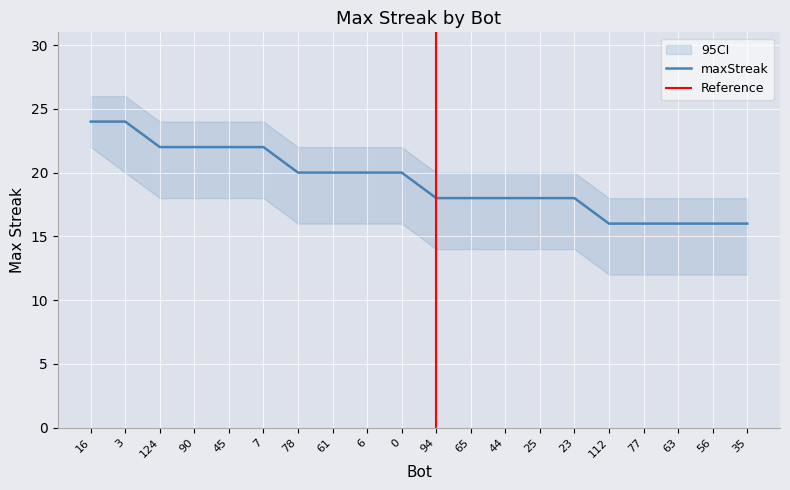

What is the change in value from 16 to 94?

-6